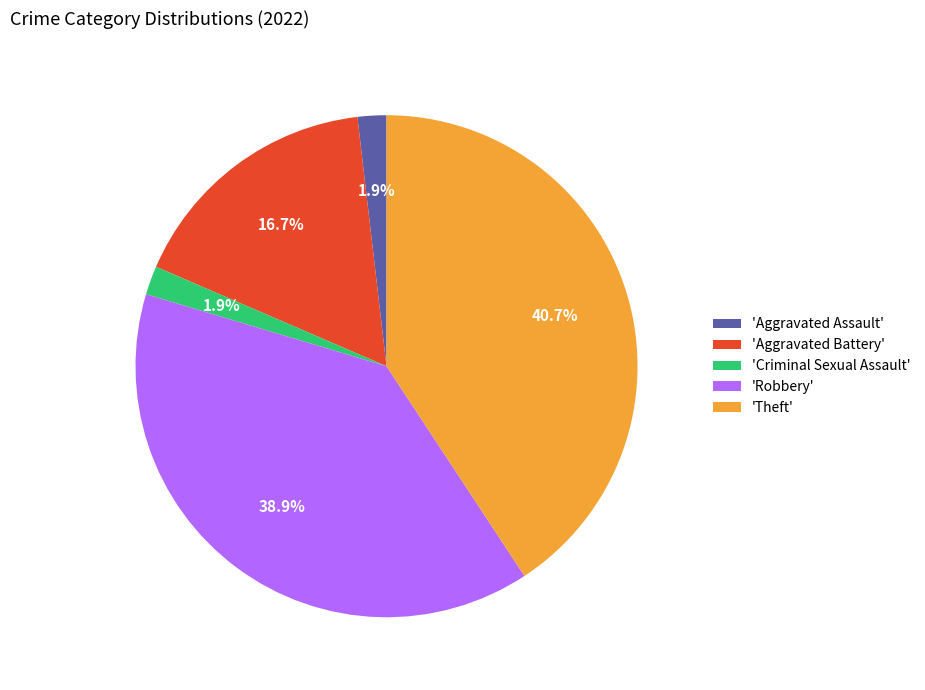

Does 'Robbery' represent more than half of the total?

No